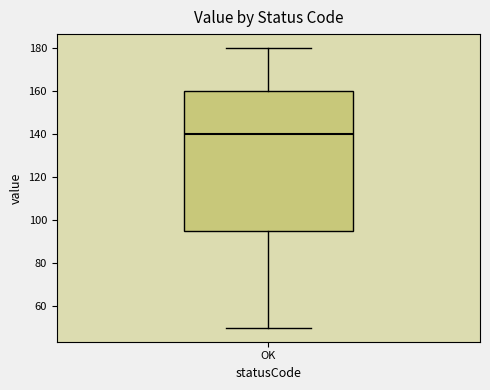

Read this box plot against the y-axis: the position of the median line, the range covered by the box, and the ends of both whiskers. The values are not printed on the chart, so give them approximately, as read against the axis.

median 140, box 96 to 160, whiskers 50 to 180